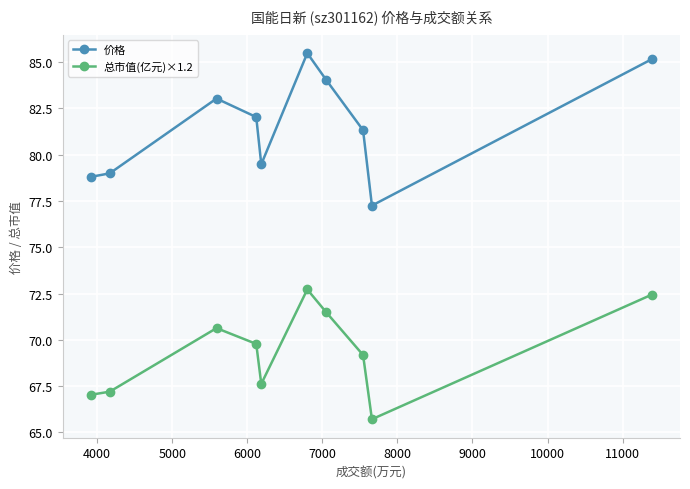

Which series has the widest spread of values?

价格